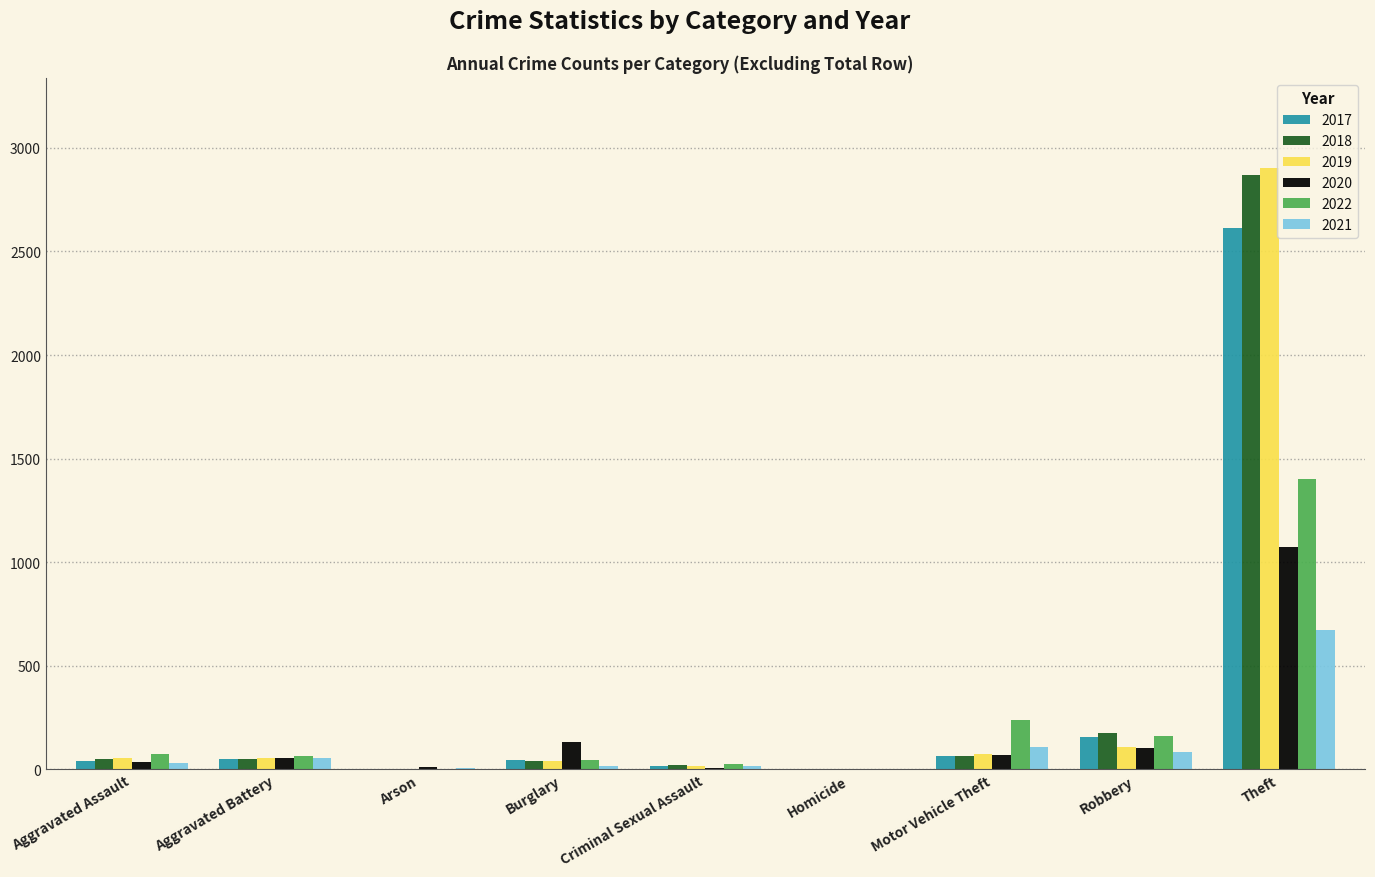

What is the sum of all 2018 values?

3275